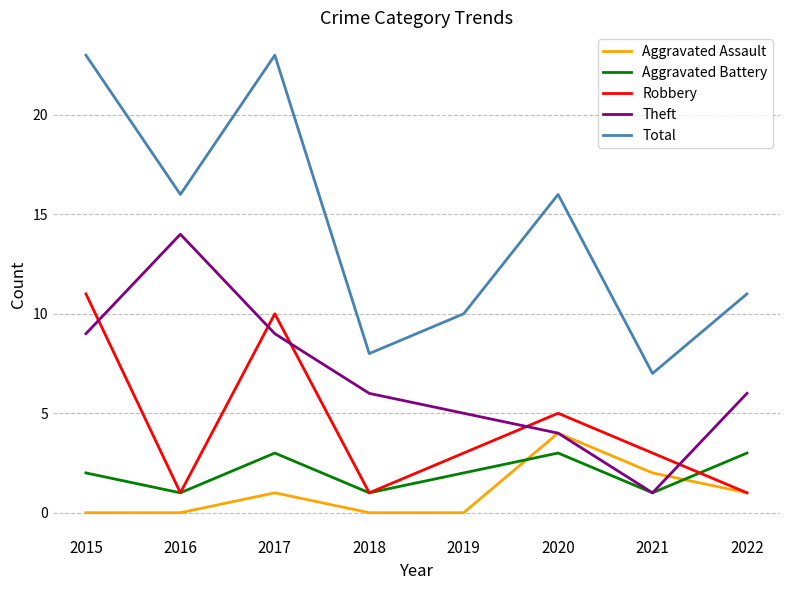

The value of Aggravated Assault at 2021 is 2. True or false?

True